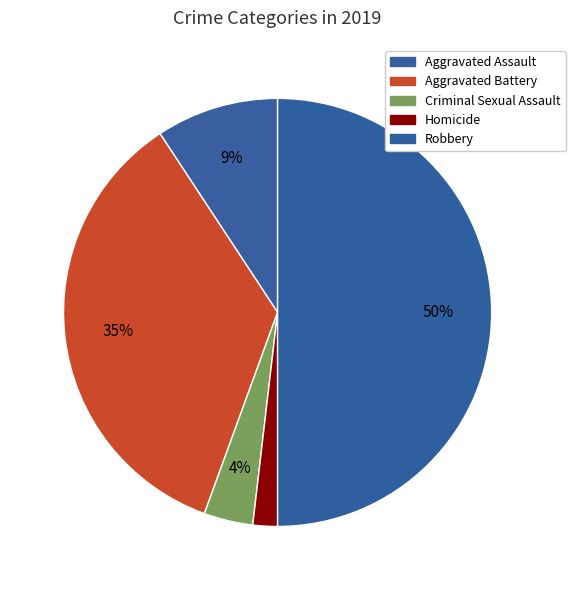

Does Aggravated Battery represent more than half of the total?

No